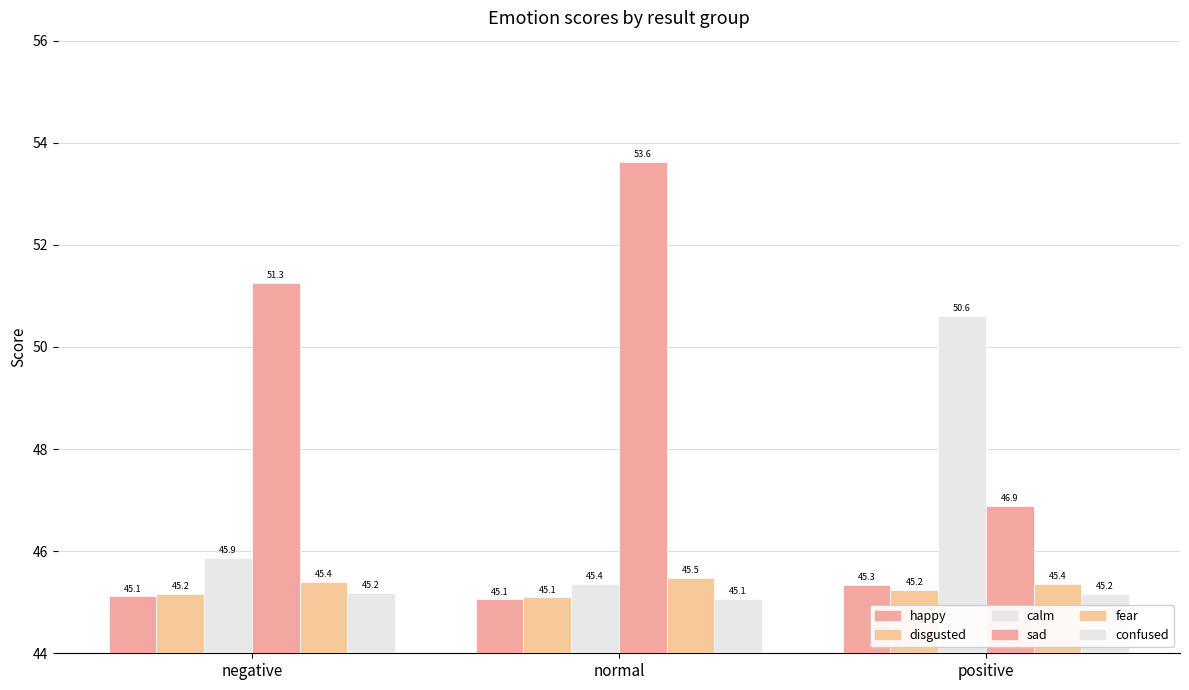

How many bars are there in each group?

6